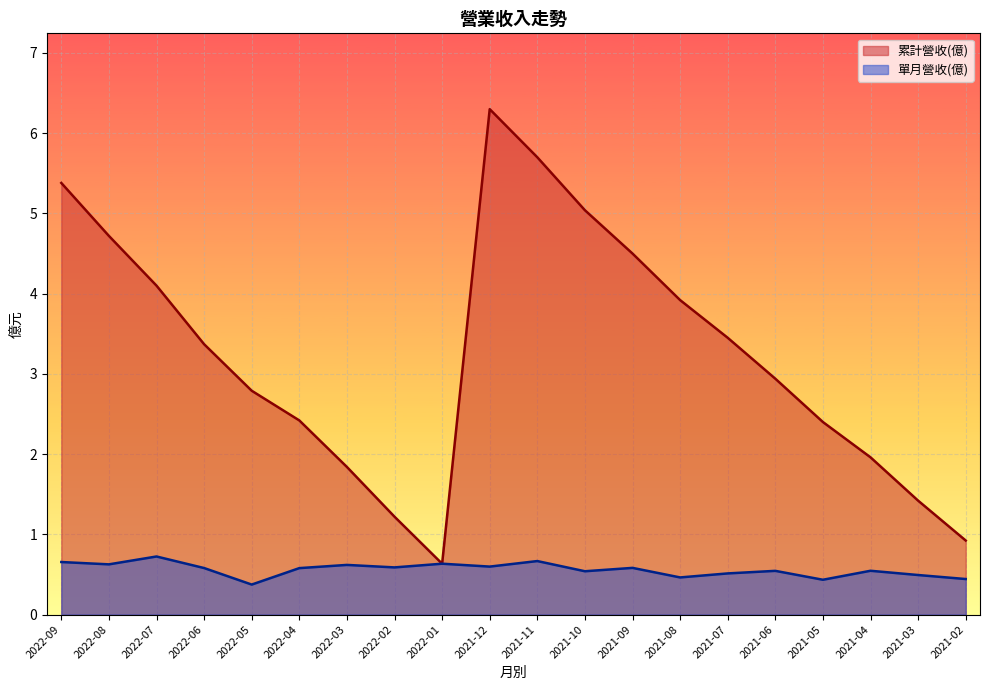

Reading left to right, list all the values displayed in this chart.

累計營收(億): 5.4	4.7	4.1	3.4	2.8	2.4	1.8	1.2	0.6	6.3	5.7	5.0	4.5	3.9	3.5	2.9	2.4	2.0	1.4	0.9
單月營收(億): 0.7	0.6	0.7	0.6	0.4	0.6	0.6	0.6	0.6	0.6	0.7	0.5	0.6	0.5	0.5	0.5	0.4	0.5	0.5	0.4